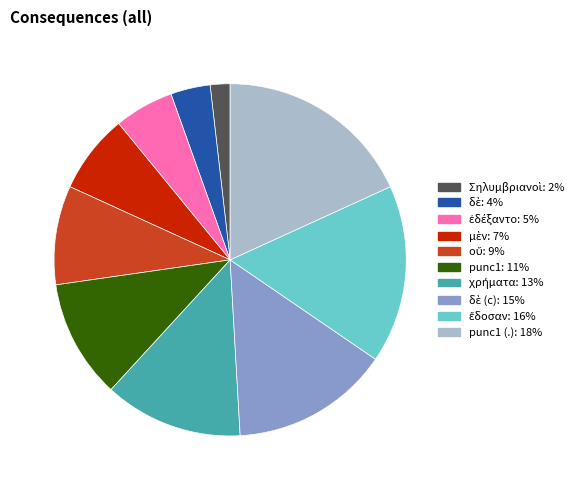

Does any single category account for the majority?

No